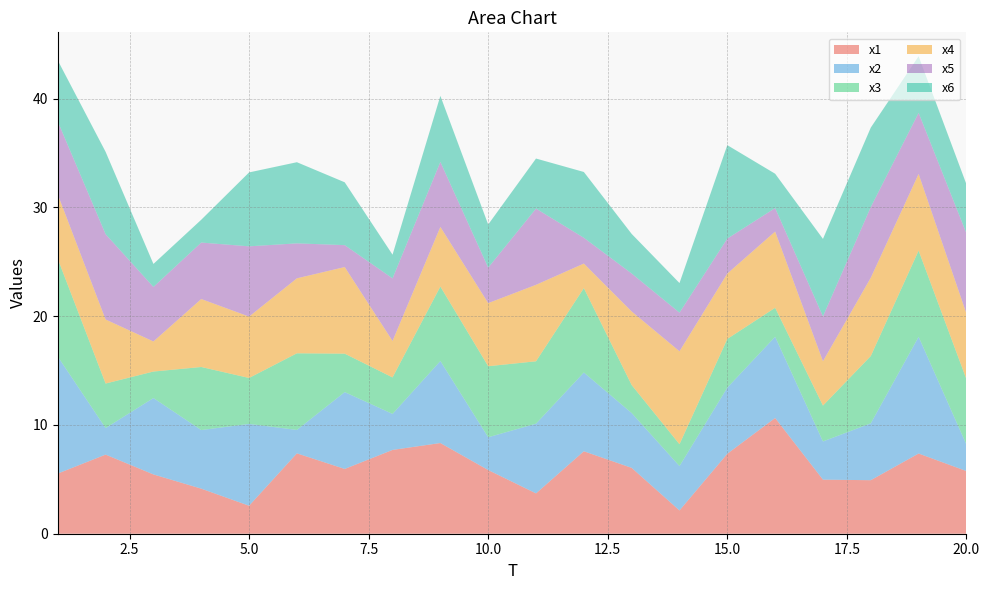

Reading left to right, transcribe all the data shown in this chart.

x1: 1=5.5	2=7.3	3=5.5	4=4.1	5=2.6	6=7.4	7=6.0	8=7.7	9=8.3	10=5.9	11=3.7	12=7.6	13=6.1	14=2.1	15=7.4	16=10.6	17=5.0	18=4.9	19=7.4	20=5.8
x2: 1=10.8	2=2.4	3=7.0	4=5.4	5=7.5	6=2.2	7=7.1	8=3.3	9=7.5	10=3.0	11=6.4	12=7.2	13=5.0	14=4.1	15=6.1	16=7.5	17=3.5	18=5.2	19=10.7	20=2.4
x3: 1=9.0	2=4.1	3=2.4	4=5.8	5=4.2	6=7.0	7=3.5	8=3.4	9=6.8	10=6.5	11=5.7	12=7.8	13=2.6	14=2.0	15=4.5	16=2.7	17=3.3	18=6.2	19=7.9	20=6.0
x4: 1=5.9	2=5.9	3=2.8	4=6.2	5=5.6	6=6.9	7=8.0	8=3.4	9=5.5	10=5.8	11=7.0	12=2.3	13=6.8	14=8.5	15=6.0	16=7.0	17=4.1	18=7.2	19=7.0	20=6.0
x5: 1=6.7	2=7.8	3=5.0	4=5.2	5=6.5	6=3.2	7=2.0	8=5.8	9=6.0	10=3.3	11=7.0	12=2.4	13=3.5	14=3.6	15=3.2	16=2.2	17=4.1	18=6.5	19=5.6	20=7.4
x6: 1=5.6	2=7.6	3=2.1	4=2.1	5=6.8	6=7.5	7=5.8	8=2.2	9=6.1	10=4.0	11=4.6	12=6.1	13=3.6	14=2.7	15=8.6	16=3.2	17=7.1	18=7.3	19=5.2	20=4.5